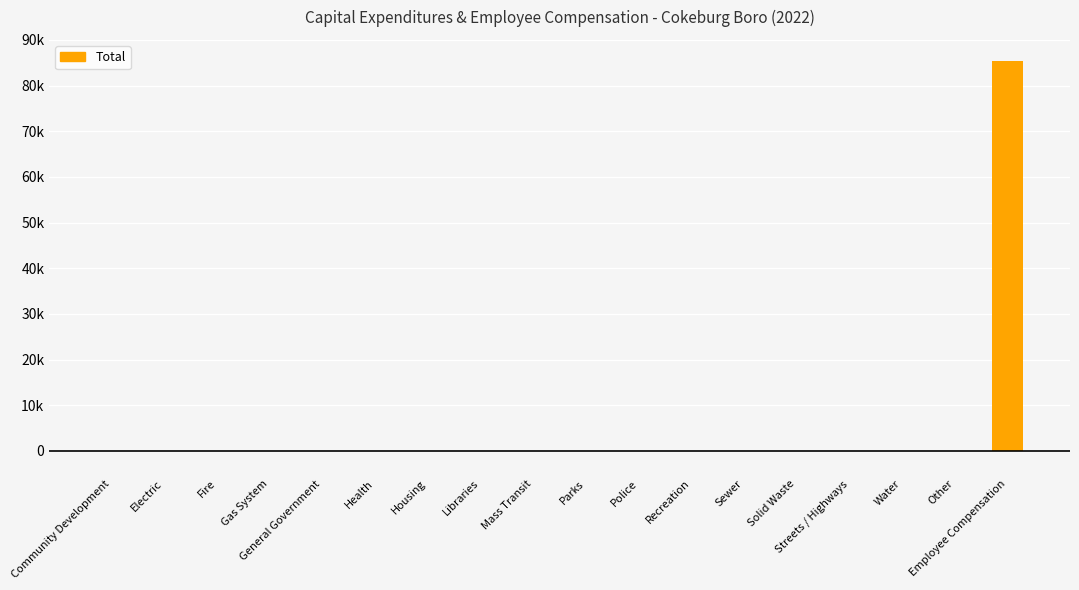

What position from the right is Community Development?

18